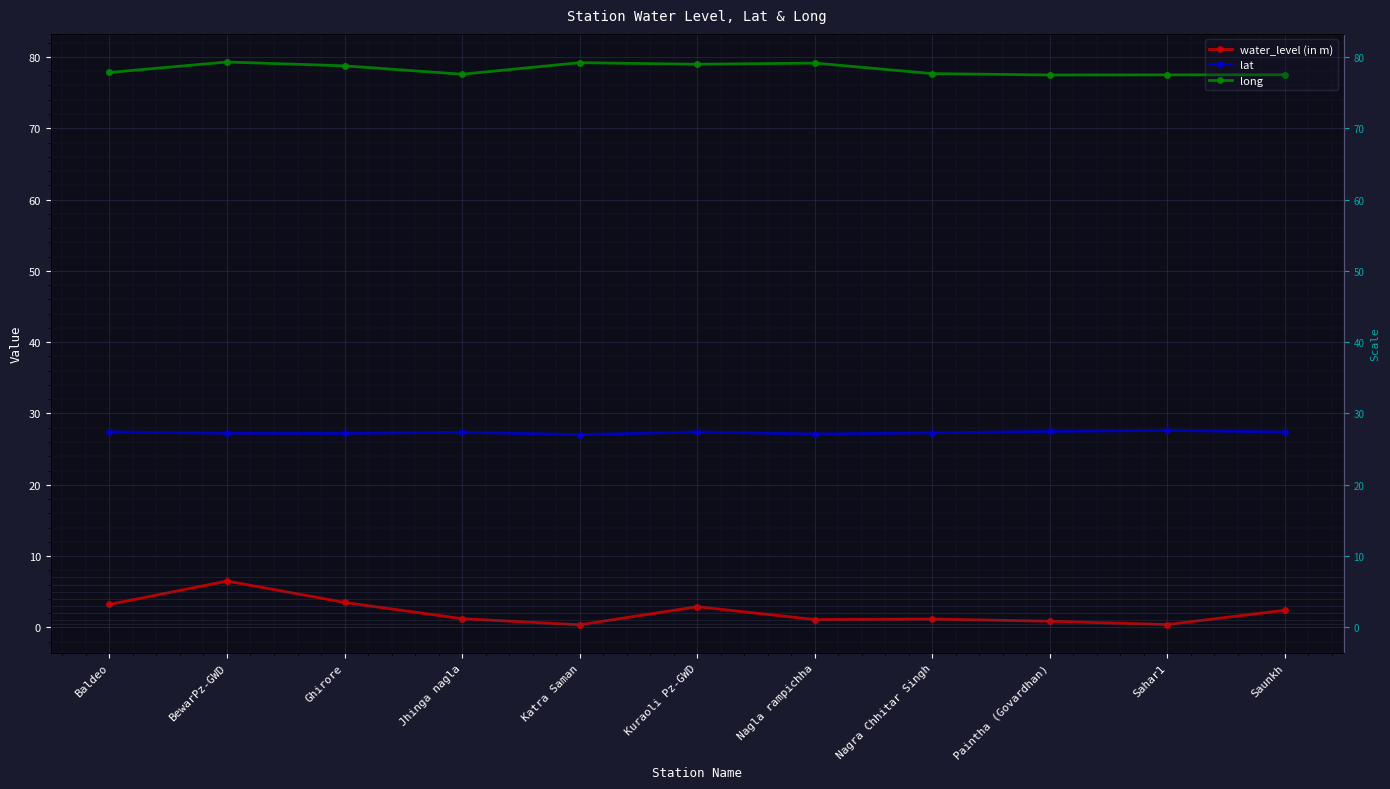

At how many categories does at least one series exceed 8?

11